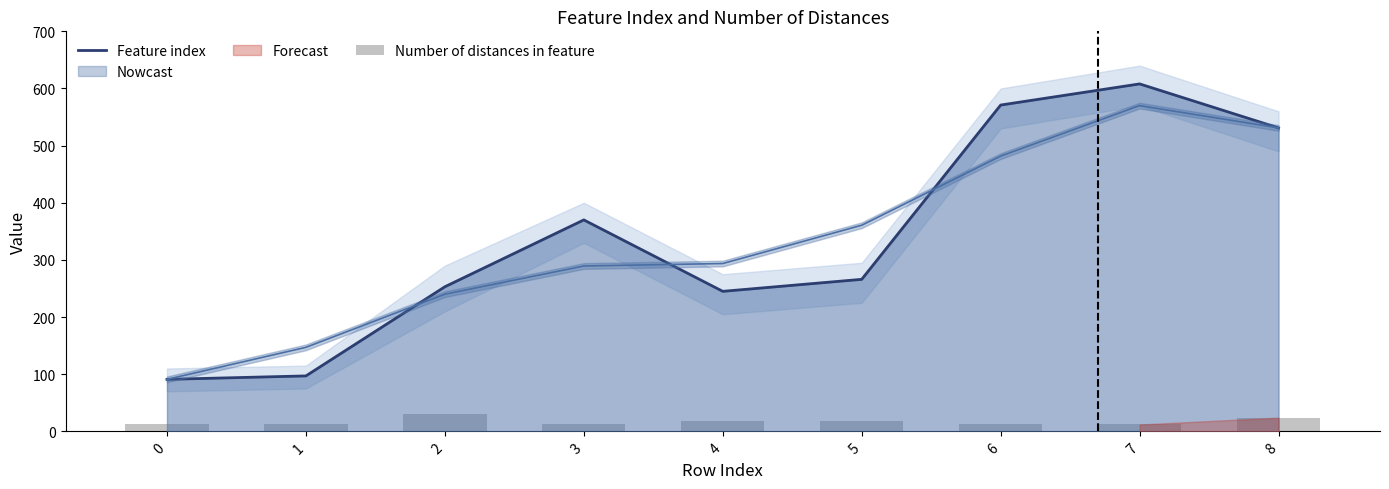

The value of Feature index at 1 is 54. True or false?

False